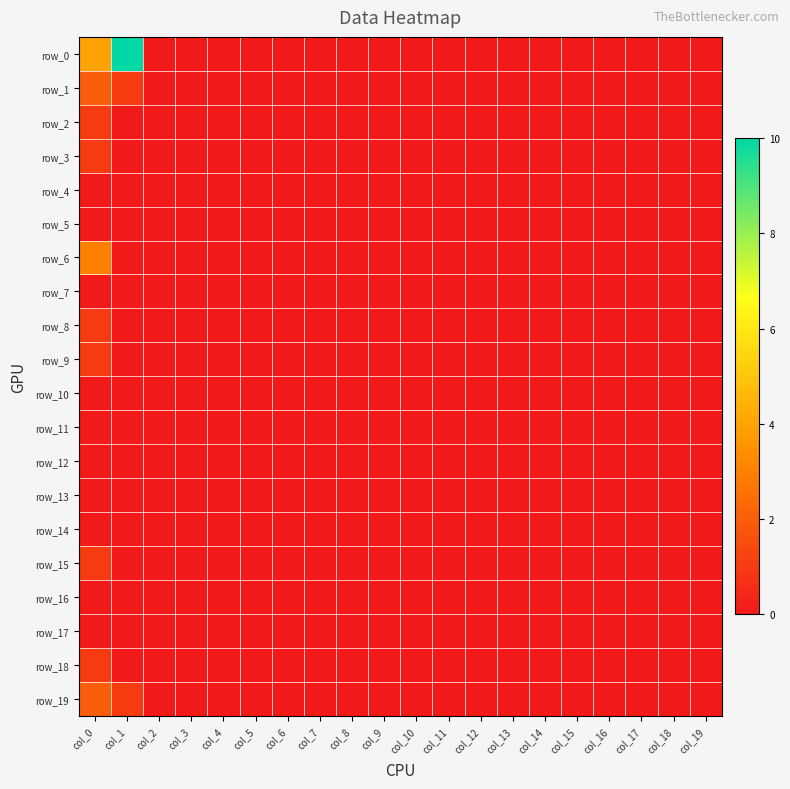

Reading left to right, transcribe all the data shown in this chart.

row_0: 4	10	0	0	0	0	0	0	0	0	0	0	0	0	0	0	0	0	0	0
row_1: 2	1	0	0	0	0	0	0	0	0	0	0	0	0	0	0	0	0	0	0
row_2: 1	0	0	0	0	0	0	0	0	0	0	0	0	0	0	0	0	0	0	0
row_3: 1	0	0	0	0	0	0	0	0	0	0	0	0	0	0	0	0	0	0	0
row_4: 0	0	0	0	0	0	0	0	0	0	0	0	0	0	0	0	0	0	0	0
row_5: 0	0	0	0	0	0	0	0	0	0	0	0	0	0	0	0	0	0	0	0
row_6: 3	0	0	0	0	0	0	0	0	0	0	0	0	0	0	0	0	0	0	0
row_7: 0	0	0	0	0	0	0	0	0	0	0	0	0	0	0	0	0	0	0	0
row_8: 1	0	0	0	0	0	0	0	0	0	0	0	0	0	0	0	0	0	0	0
row_9: 1	0	0	0	0	0	0	0	0	0	0	0	0	0	0	0	0	0	0	0
row_10: 0	0	0	0	0	0	0	0	0	0	0	0	0	0	0	0	0	0	0	0
row_11: 0	0	0	0	0	0	0	0	0	0	0	0	0	0	0	0	0	0	0	0
row_12: 0	0	0	0	0	0	0	0	0	0	0	0	0	0	0	0	0	0	0	0
row_13: 0	0	0	0	0	0	0	0	0	0	0	0	0	0	0	0	0	0	0	0
row_14: 0	0	0	0	0	0	0	0	0	0	0	0	0	0	0	0	0	0	0	0
row_15: 1	0	0	0	0	0	0	0	0	0	0	0	0	0	0	0	0	0	0	0
row_16: 0	0	0	0	0	0	0	0	0	0	0	0	0	0	0	0	0	0	0	0
row_17: 0	0	0	0	0	0	0	0	0	0	0	0	0	0	0	0	0	0	0	0
row_18: 1	0	0	0	0	0	0	0	0	0	0	0	0	0	0	0	0	0	0	0
row_19: 2	1	0	0	0	0	0	0	0	0	0	0	0	0	0	0	0	0	0	0